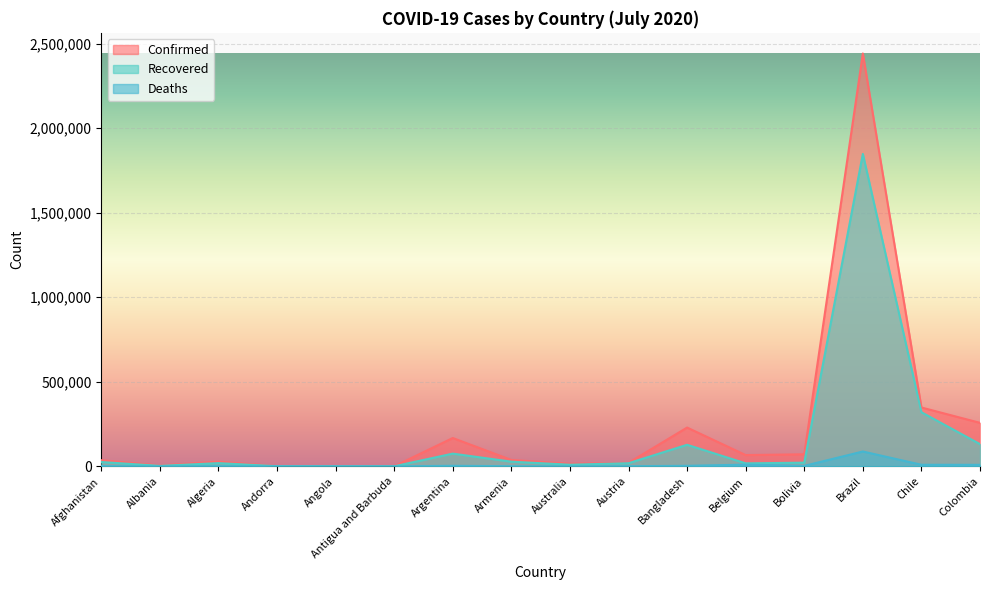

What is the value of the Recovered point at the 7th from the left?

75083